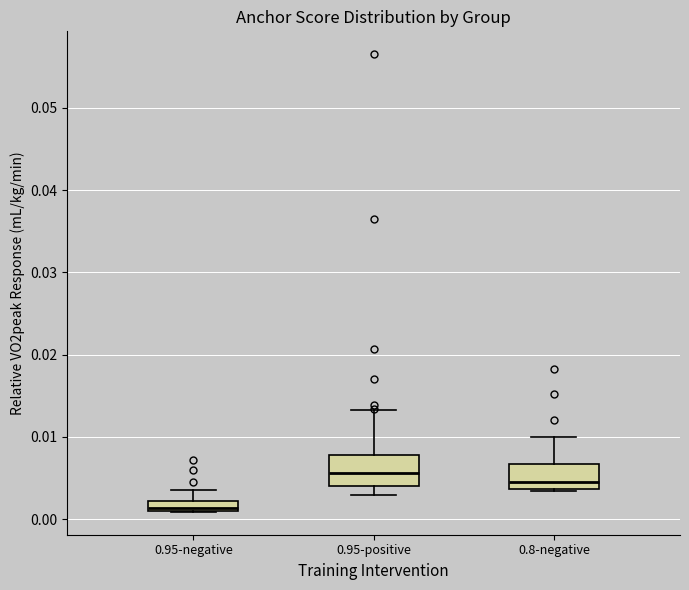

Which box has the lowest median line?

0.95-negative